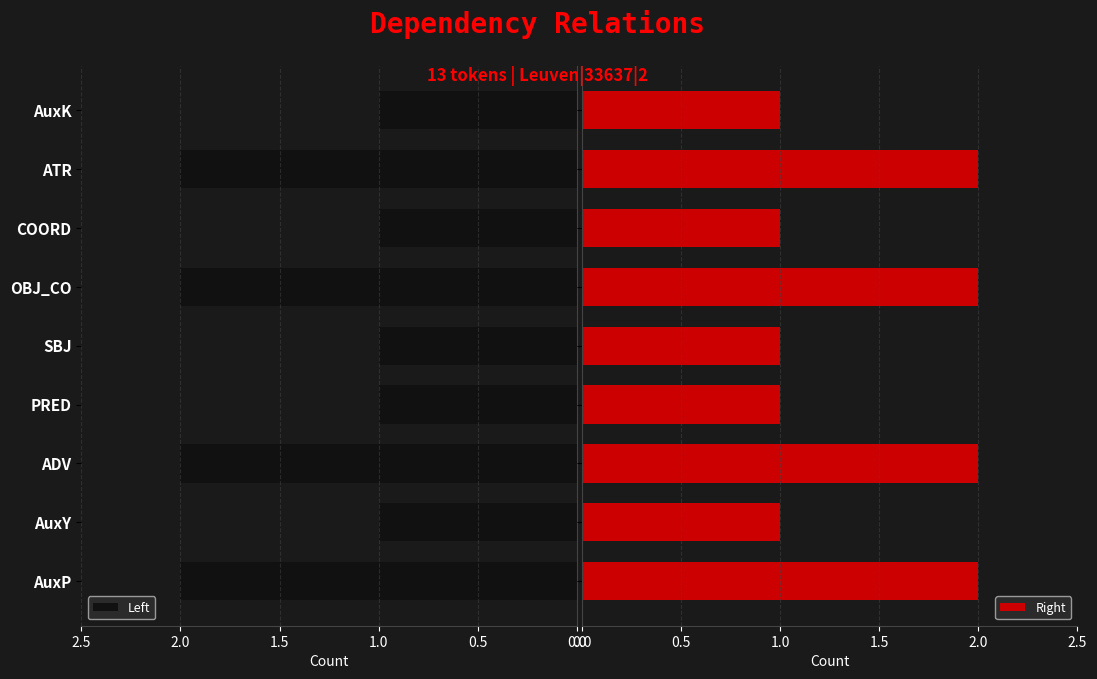

The value of Left at AuxP is 1. True or false?

False